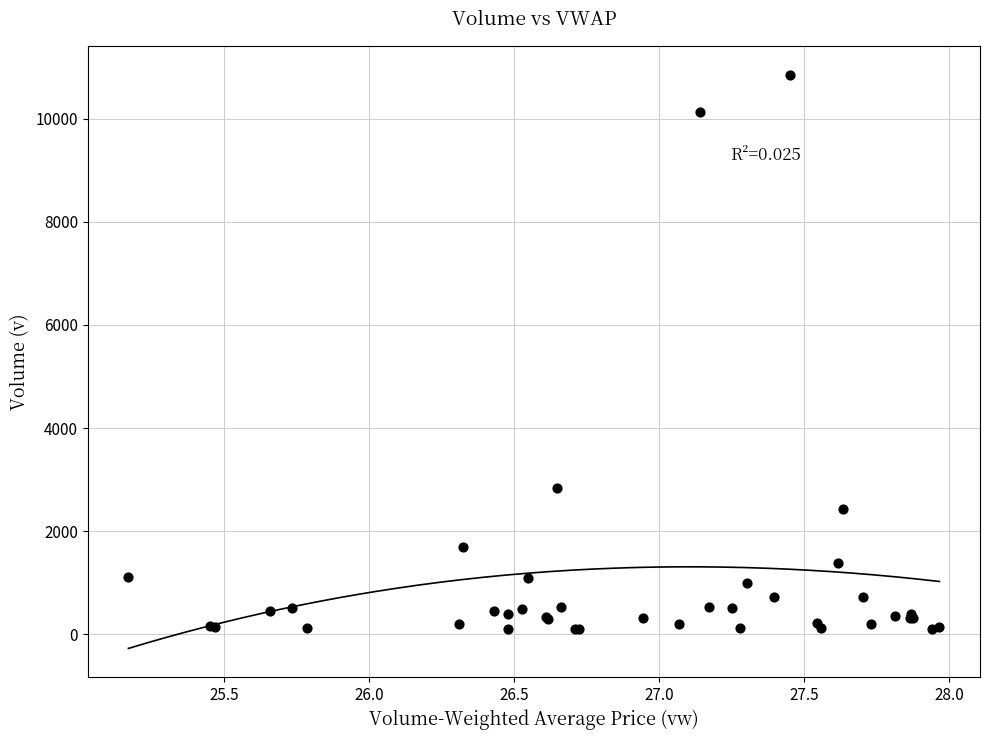

What Y value in the scatter plot is closest to 5478?

2834